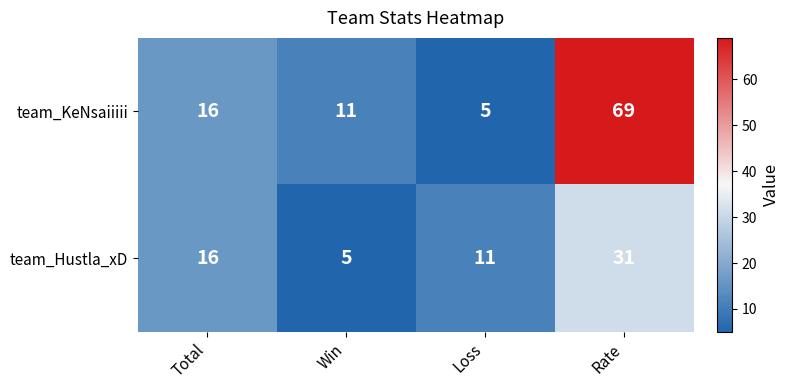

True or false: team_Hustla_xD has a value of 5 at Win.

True